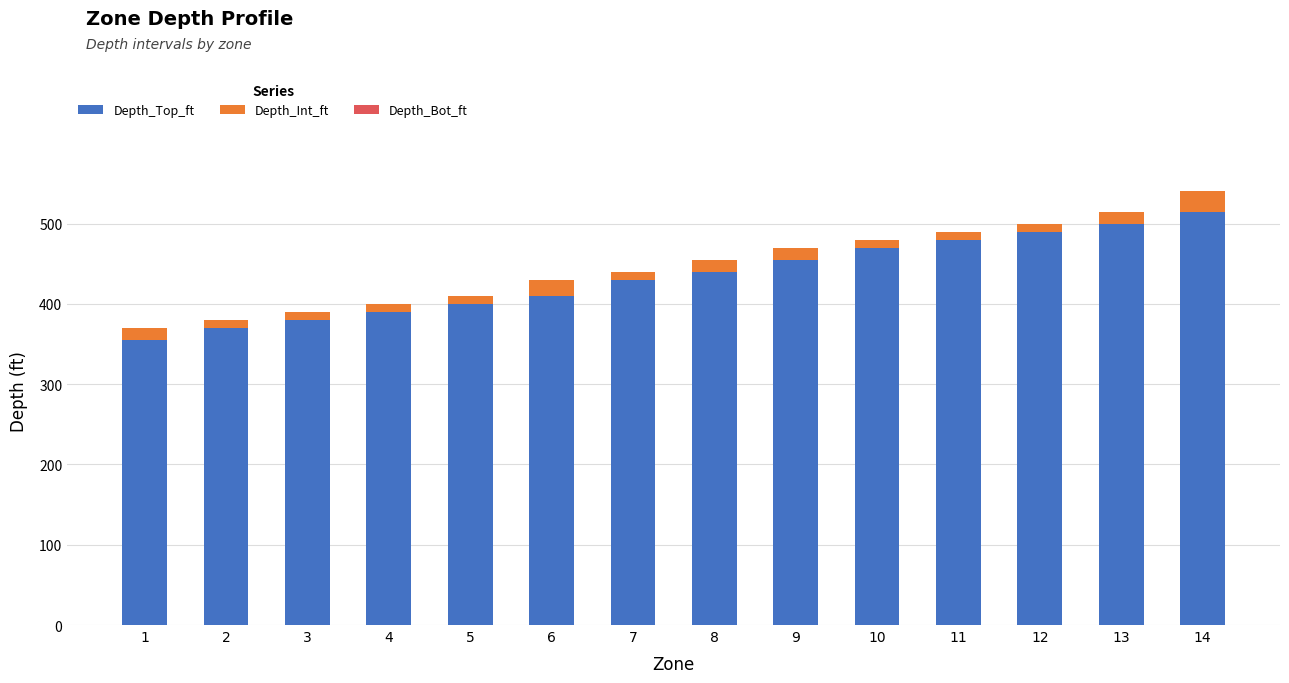

Is it true that Depth_Top_ft equals 470 at 10?

True